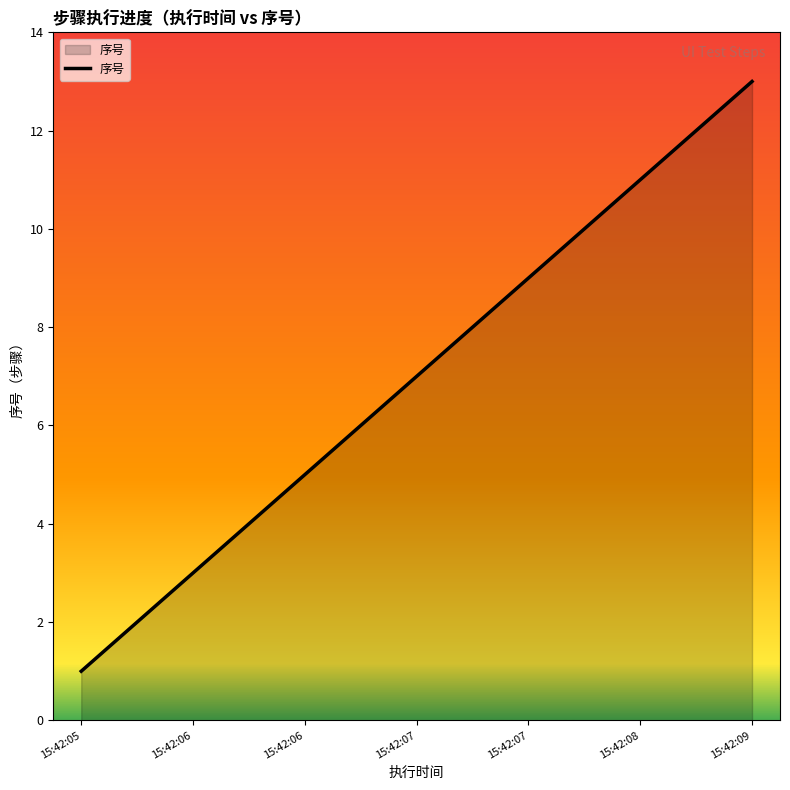

What is the maximum value shown in the chart?

13